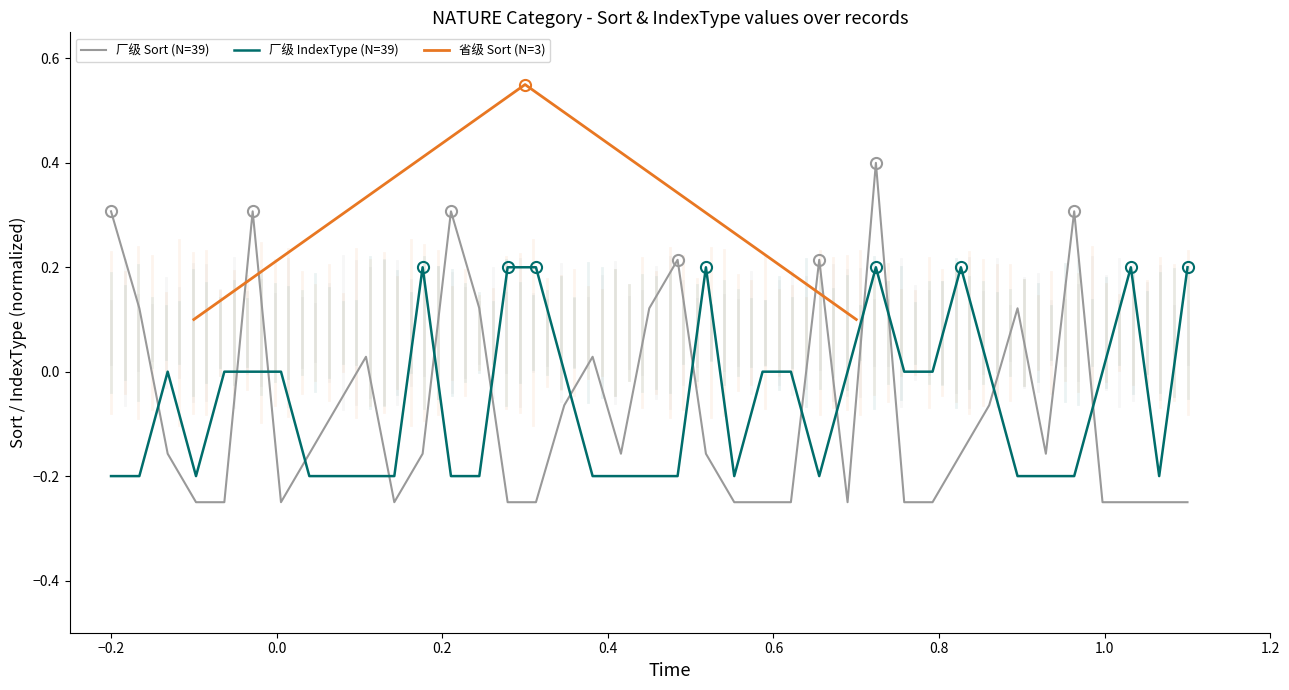

What position from the left is −0.2?

2